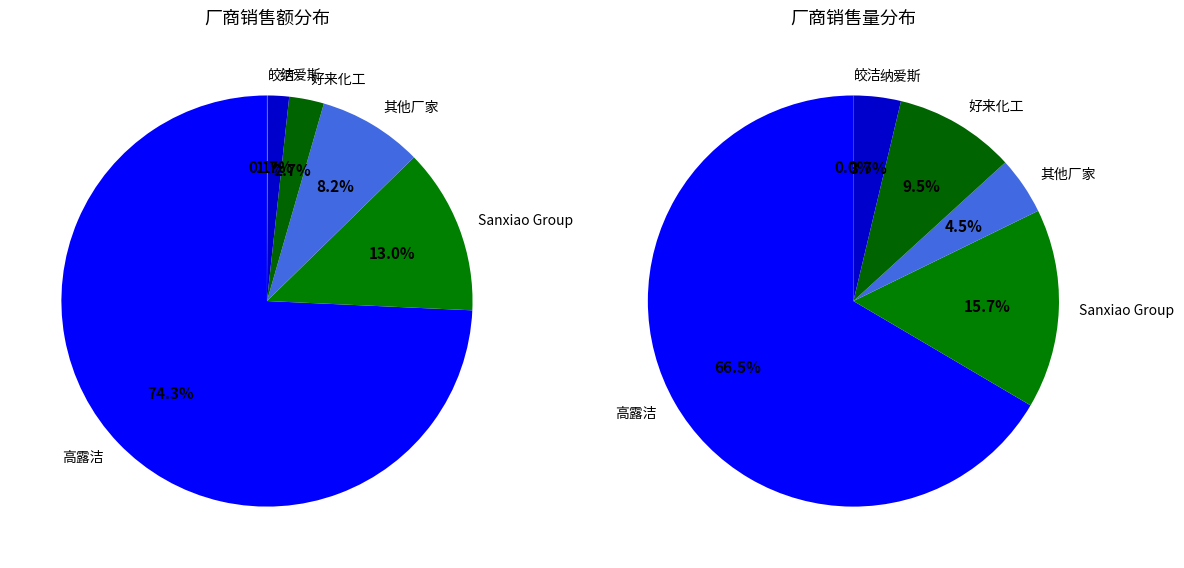

To the nearest percent, what is the average slice percentage?

17%